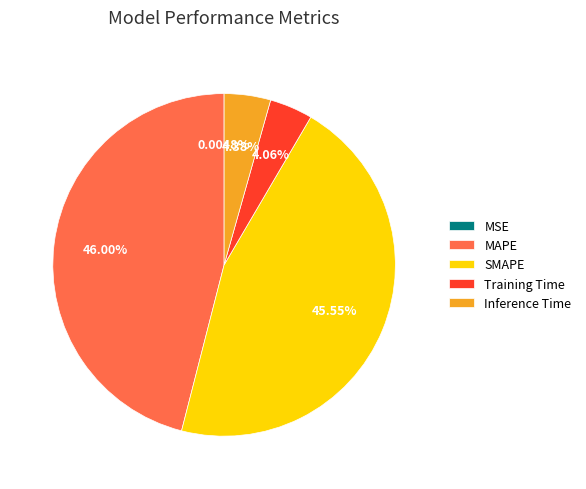

The MAPE slice represents 57% of the pie. True or false?

False